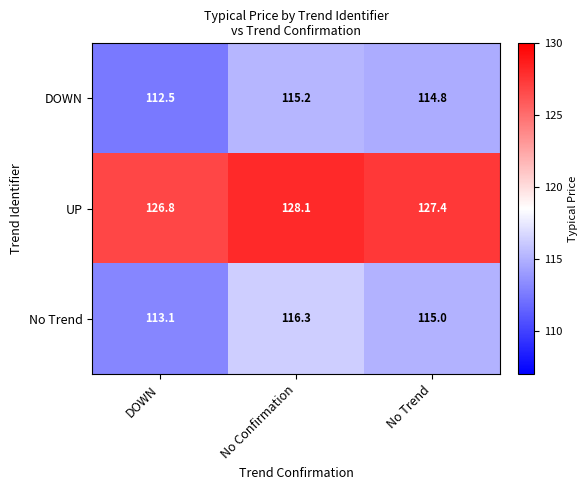

What is the minimum value shown in the chart?

112.5